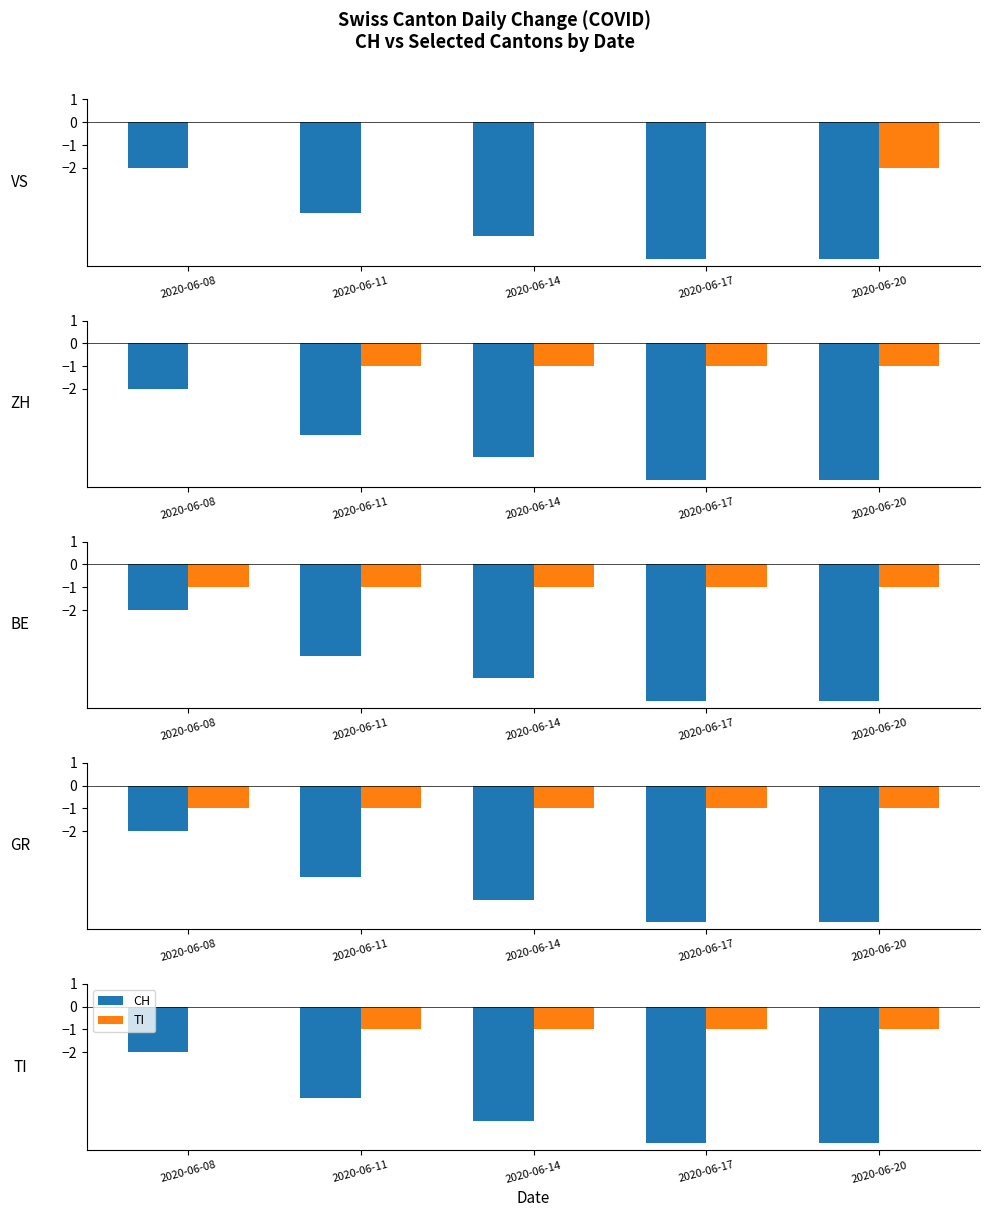

How many groups of bars are there?

5